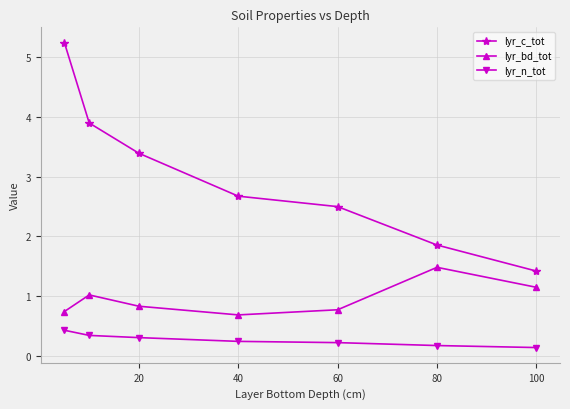

In lyr_bd_tot, how many points are higher than both neighbors (excluding endpoints)?

2